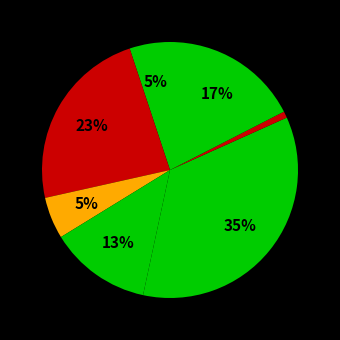

How many segments does this pie chart have?

7